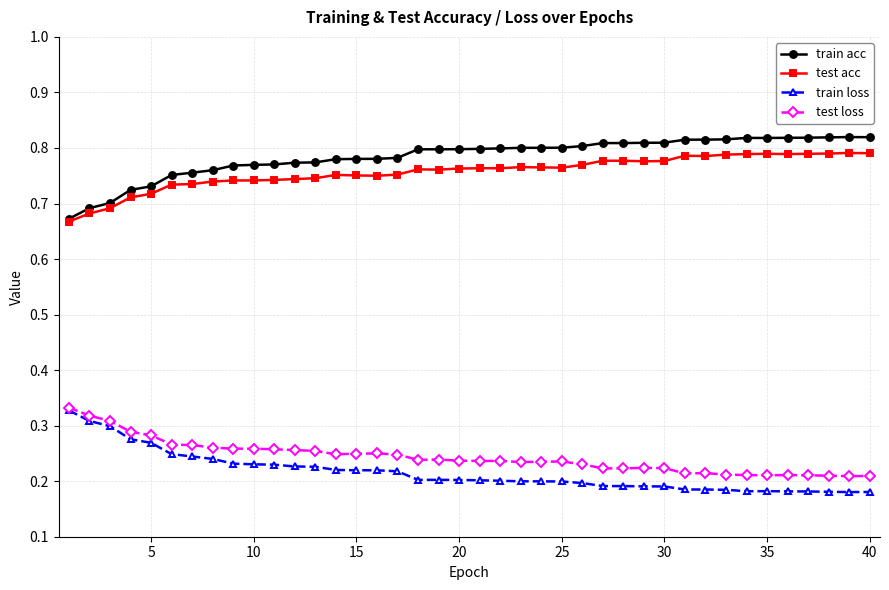

True or false: train loss and test acc cross at least once.

False